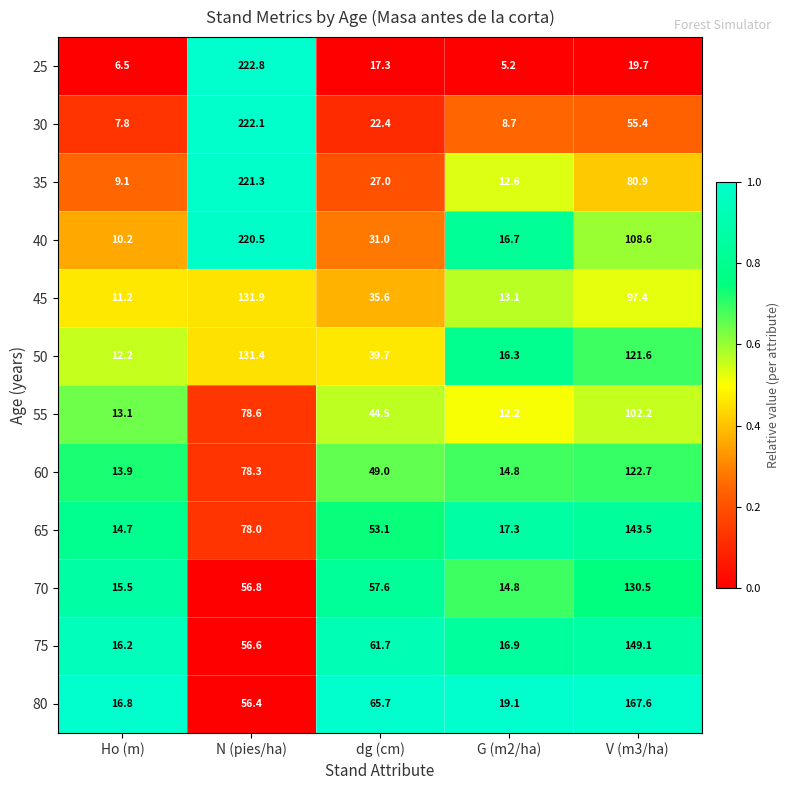

The 65 series shows 6.9 at G (m2/ha). True or false?

False